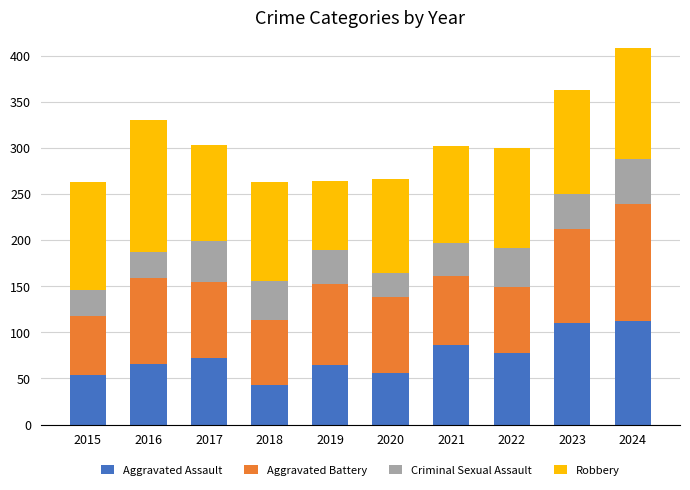

What is the sum of the Aggravated Assault values at 2015 and 2020?

110